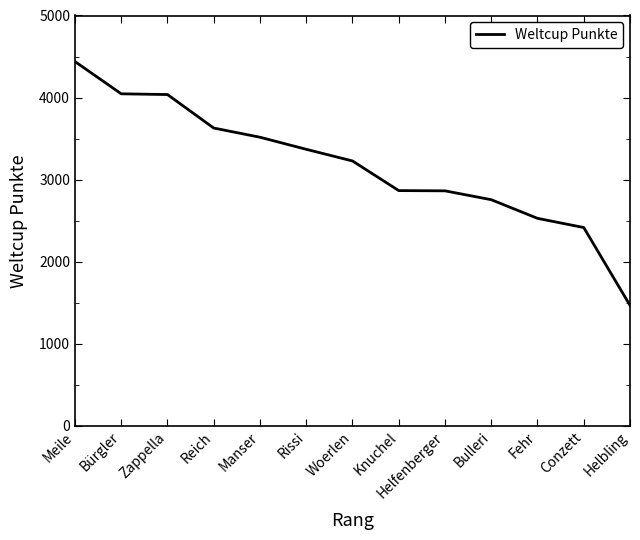

Does the chart have visible grid lines?

No